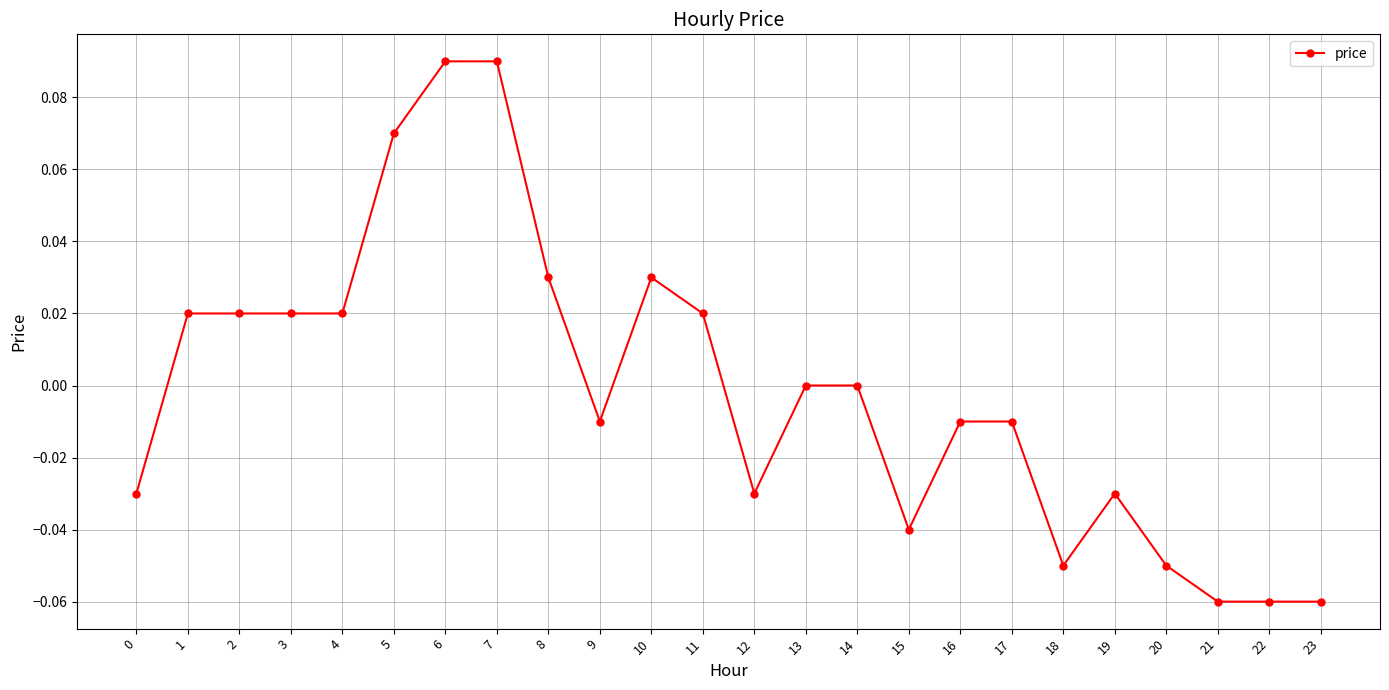

Which has a higher value, 6 or 16?

6